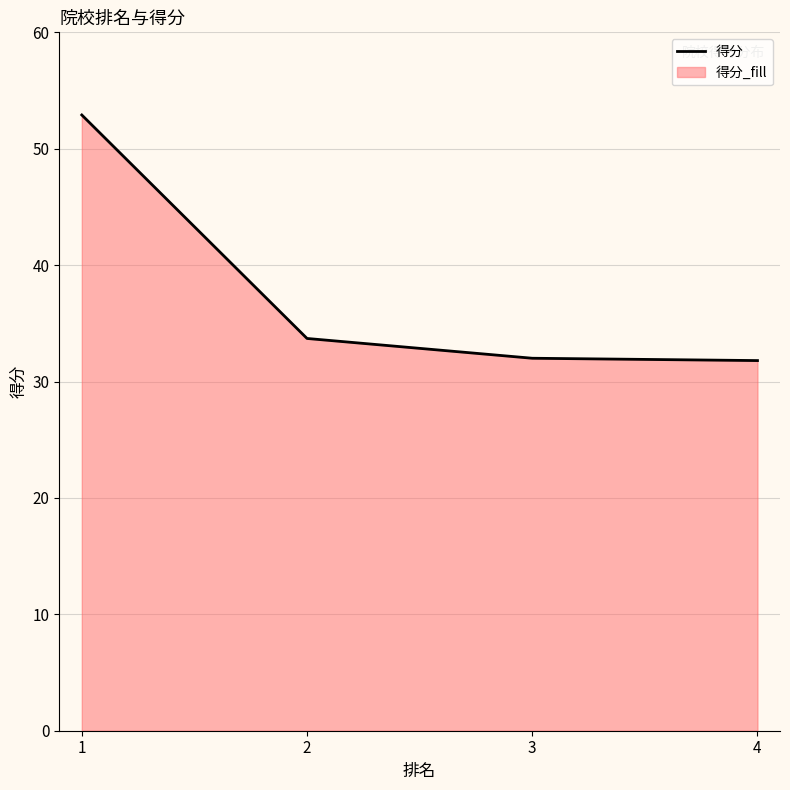

What is the sum of all values?

150.4